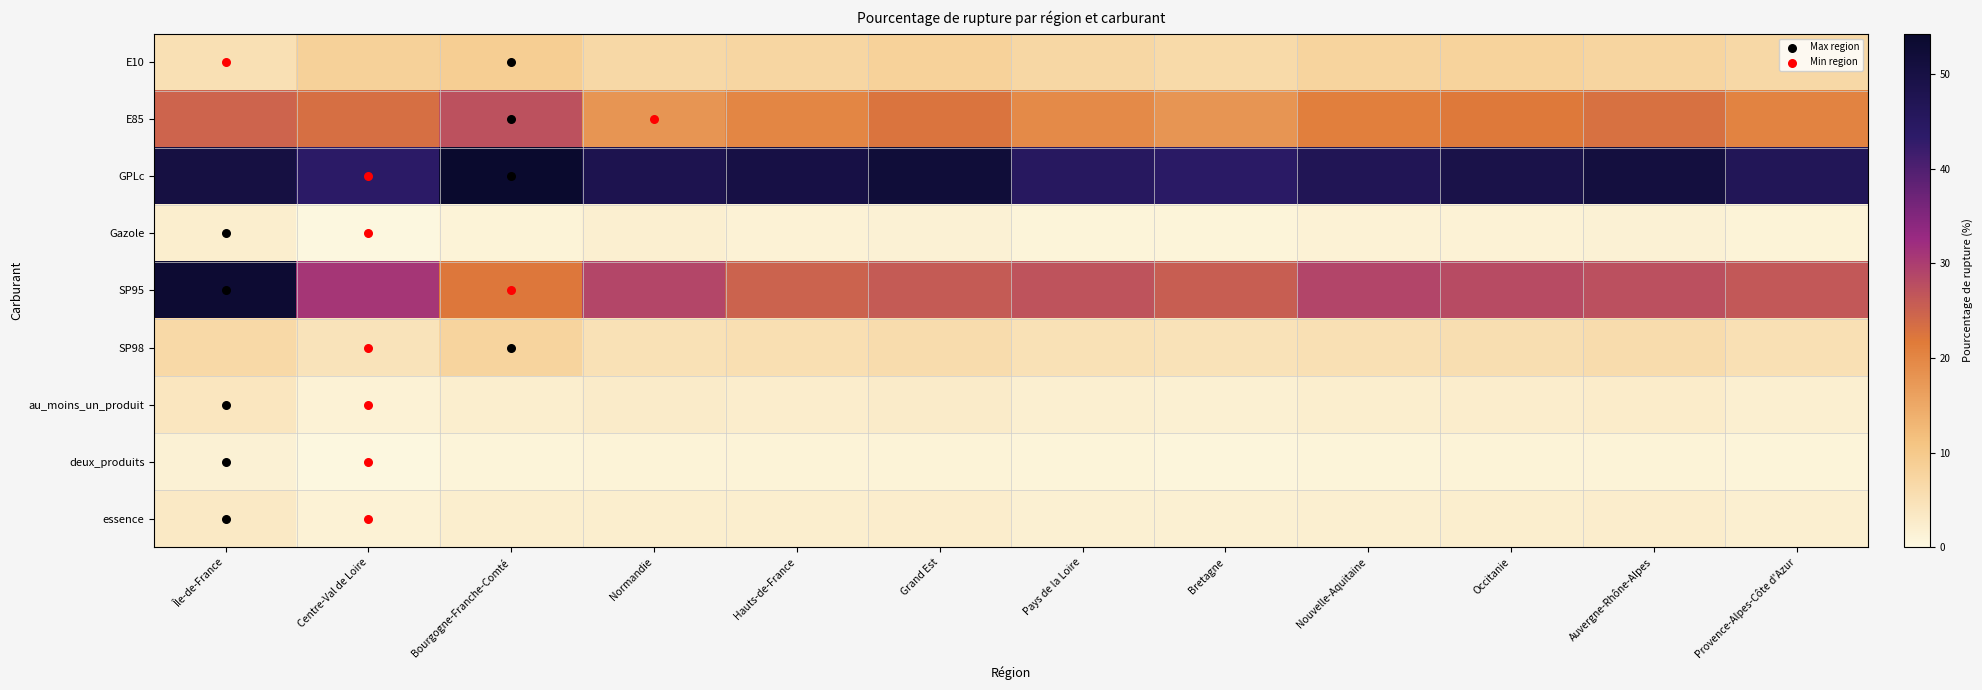

Which series has the largest total across all categories?

GPLc